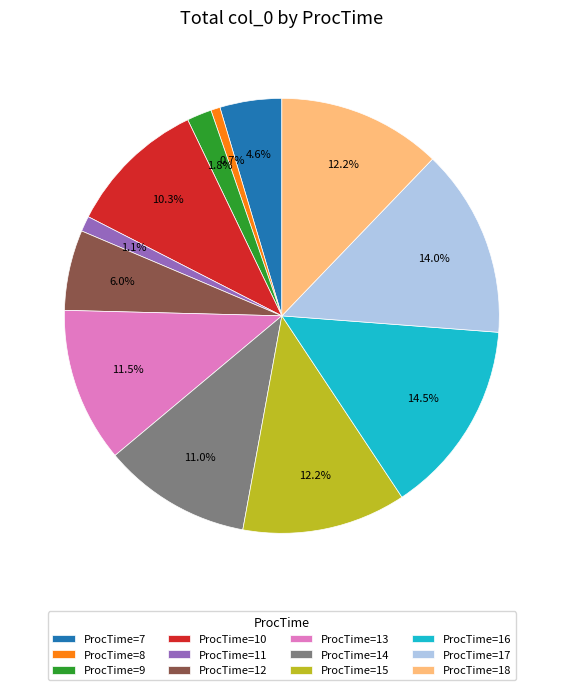

Is there a majority slice in this chart?

No